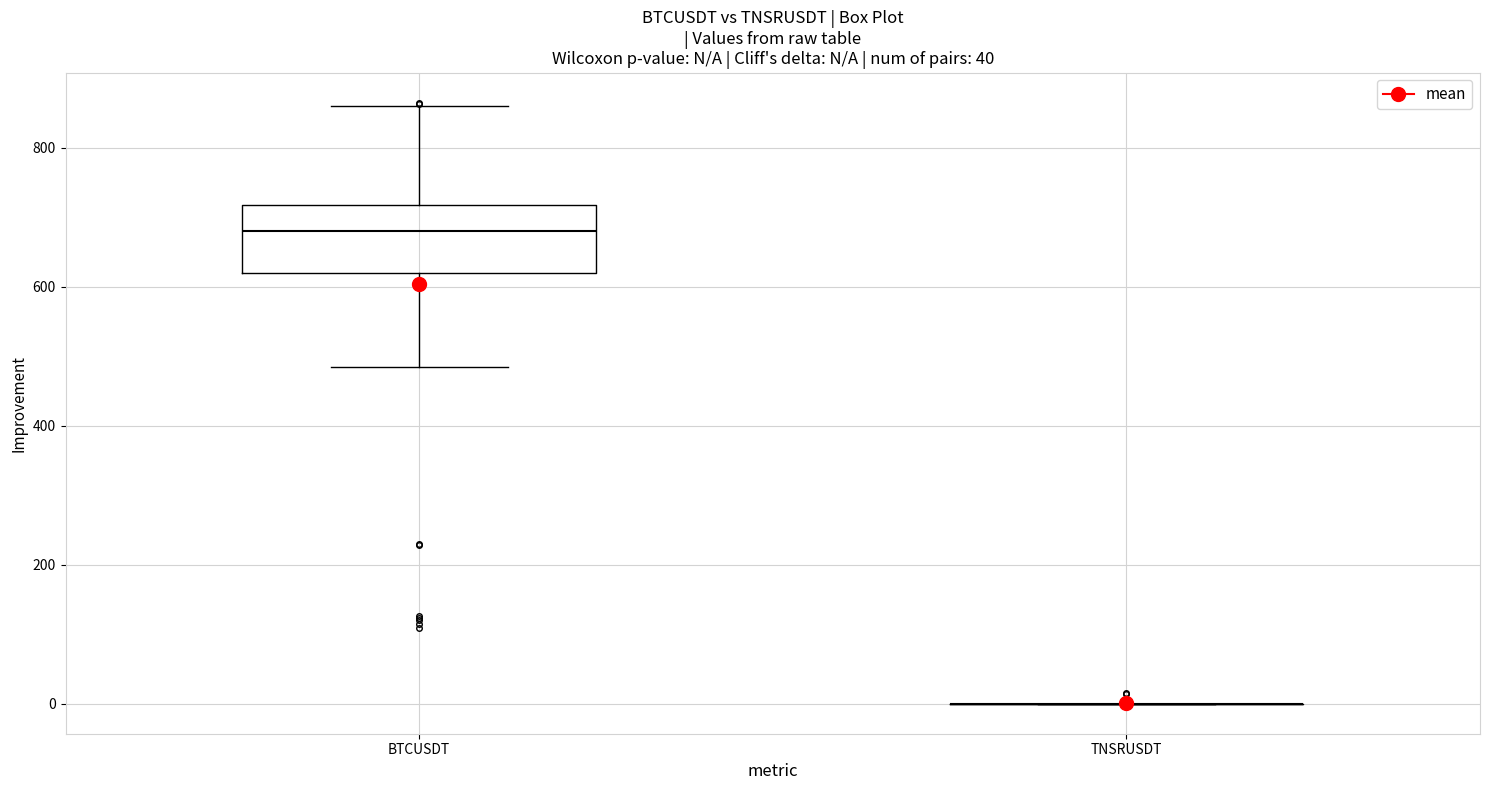

Which box is the tallest, from its lower edge to its upper edge?

BTCUSDT